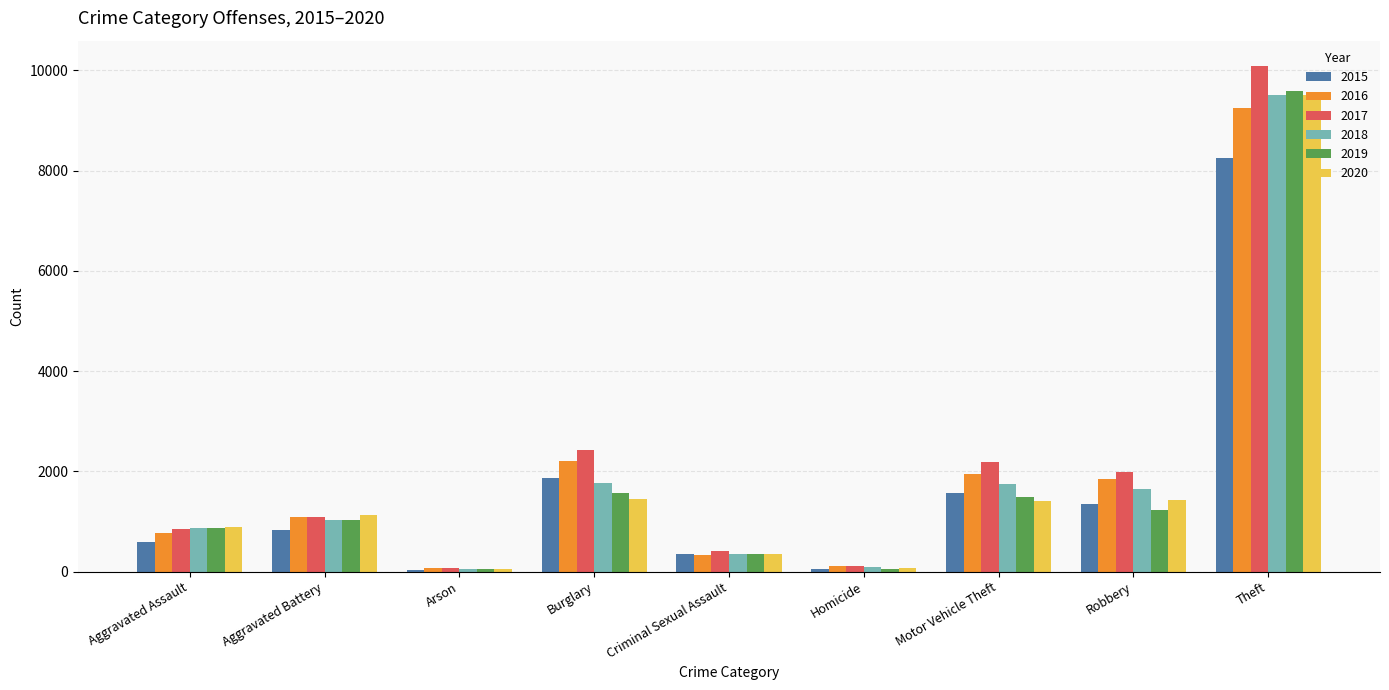

At which category is the sum across all series the highest?

Theft